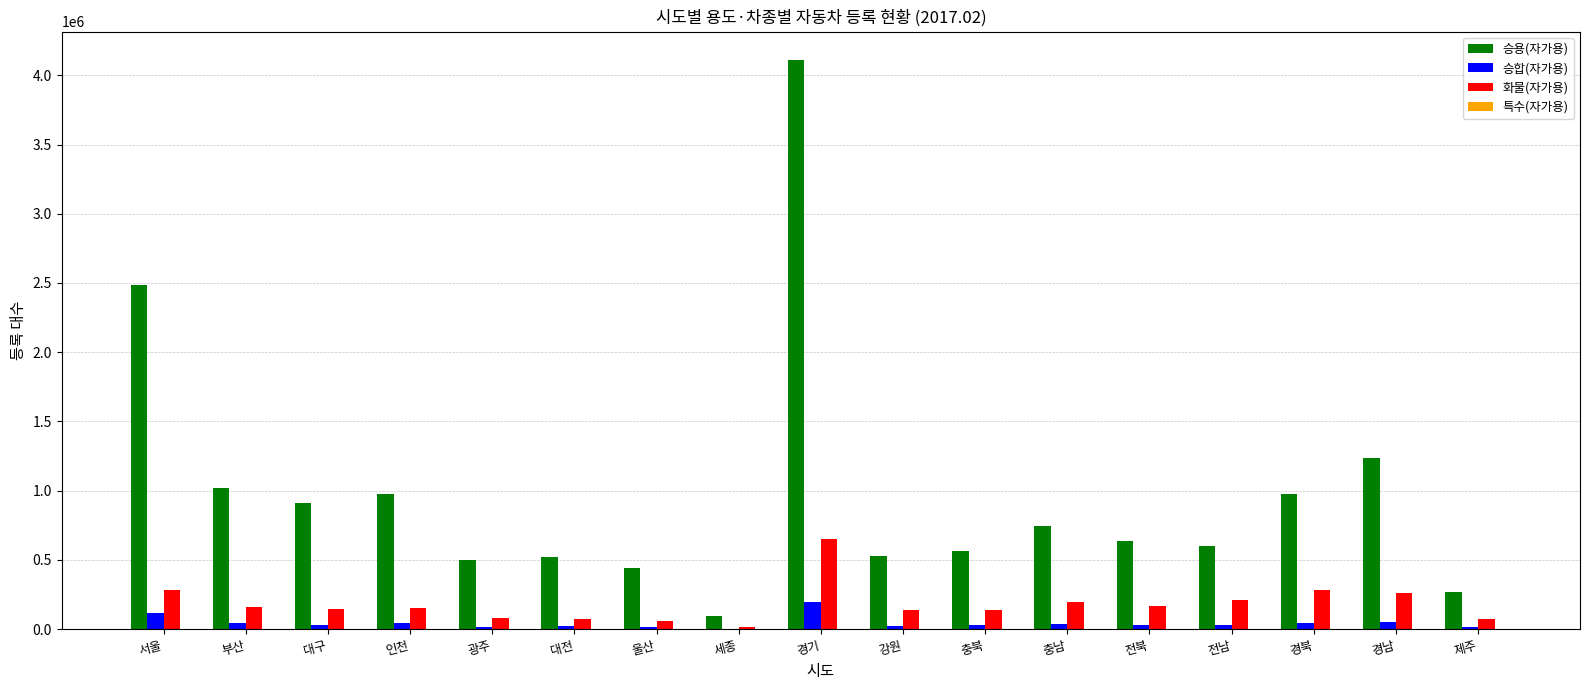

What is the greatest value displayed?

4109510